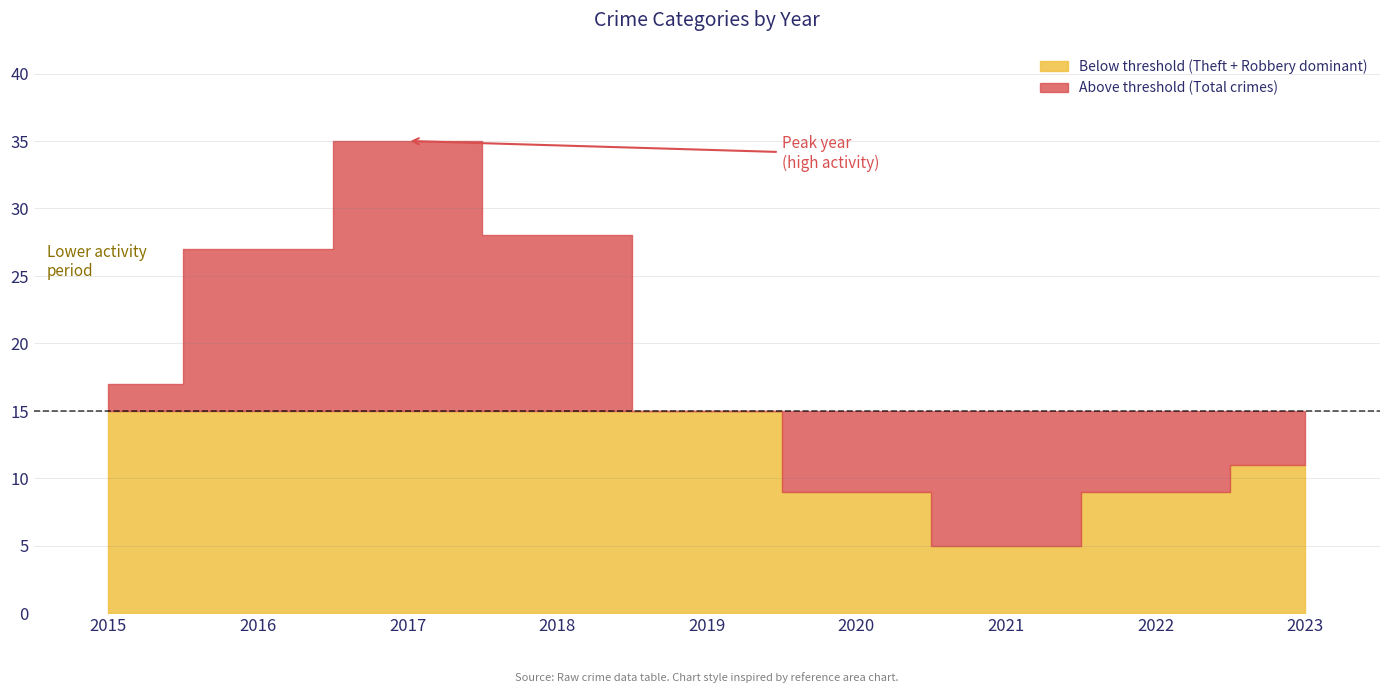

In Total, how many points are higher than both neighbors (excluding endpoints)?

1